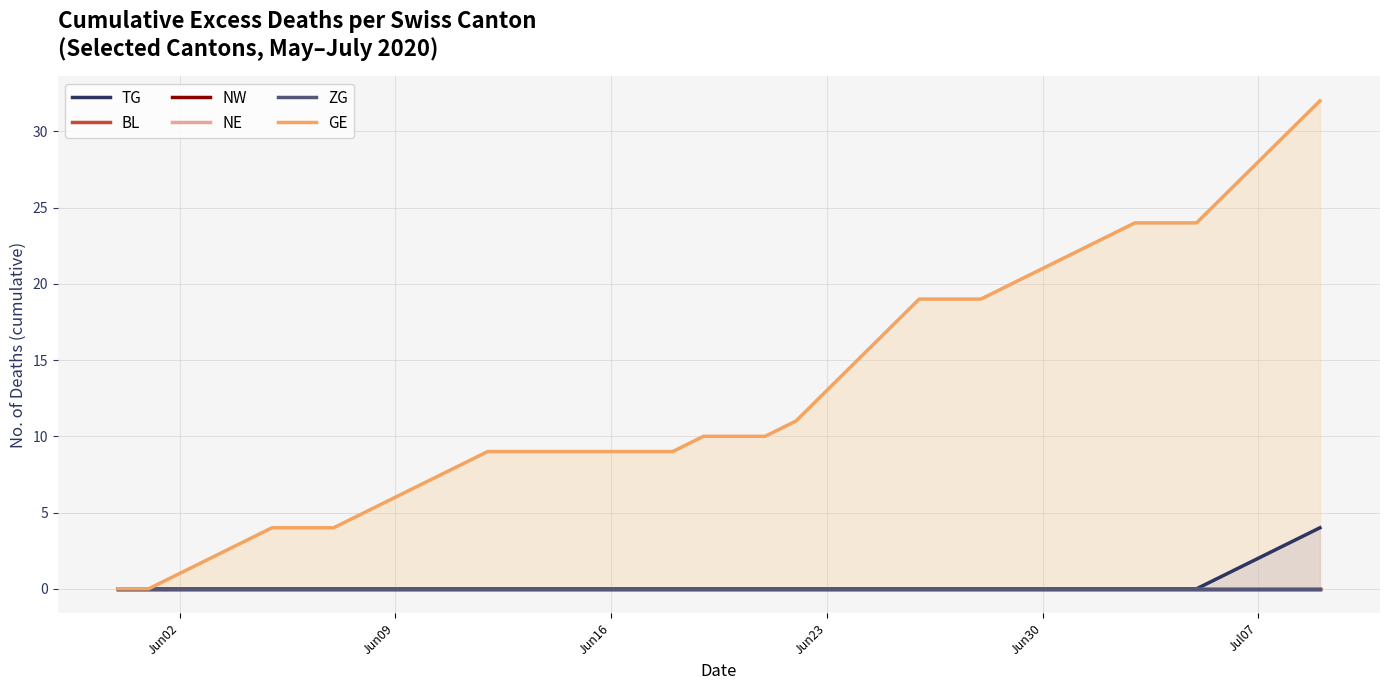

True or false: GE has a value of 14 at Jun16.

False